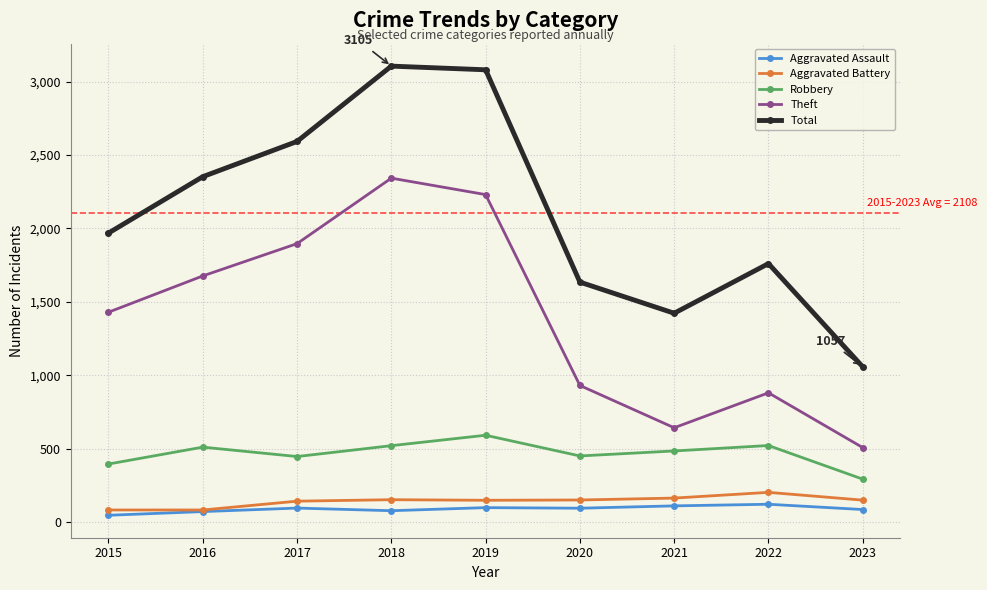

What is the sum of all Theft values?

12532